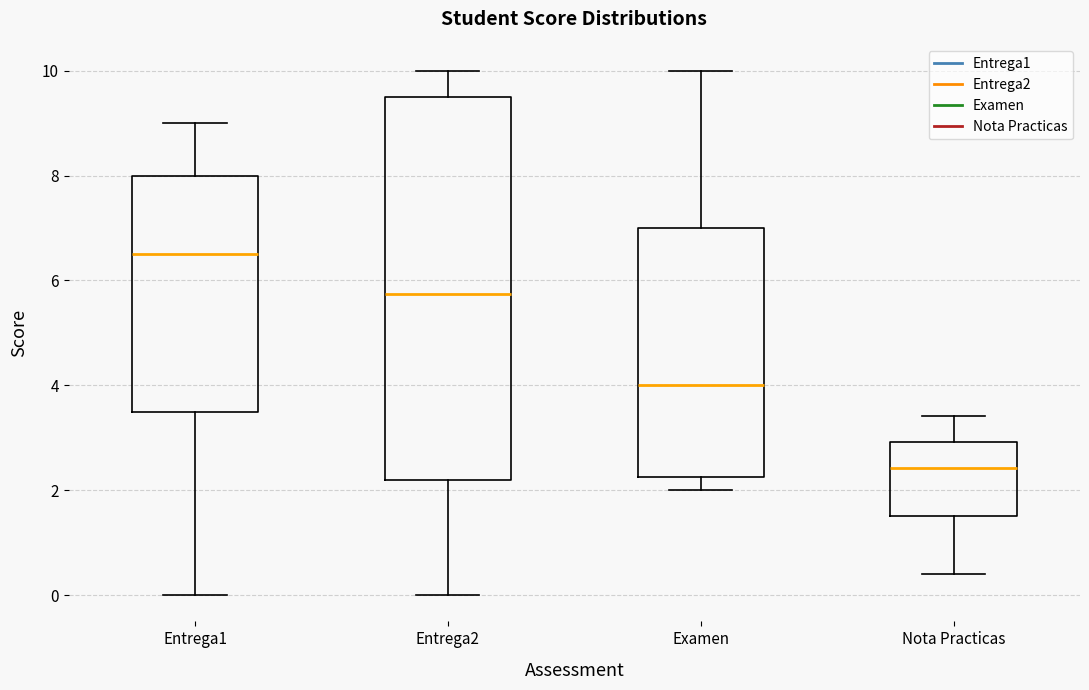

Where does the median line of the box for Entrega1 sit on the y-axis? The values are not printed on the chart, so give them approximately, as read against the axis.

6.6